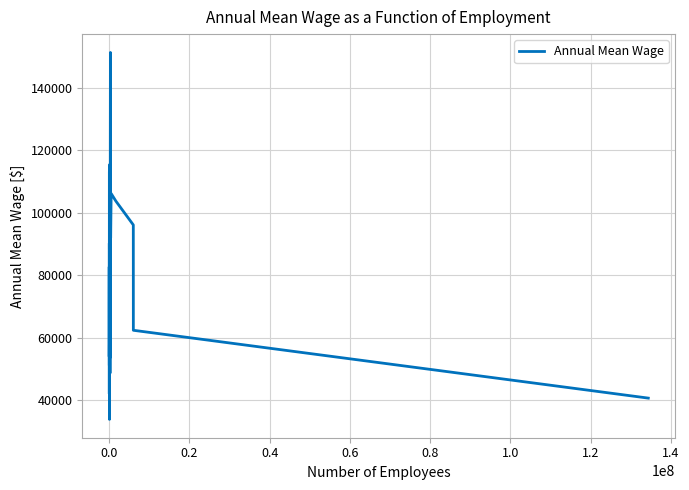

What is the minimum value shown in the chart?

33880